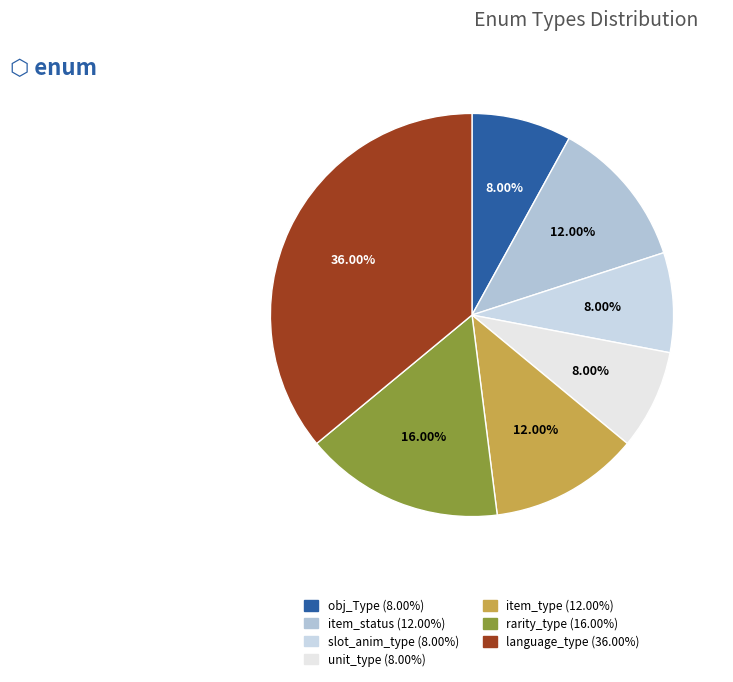

How many slices are in this pie chart?

7